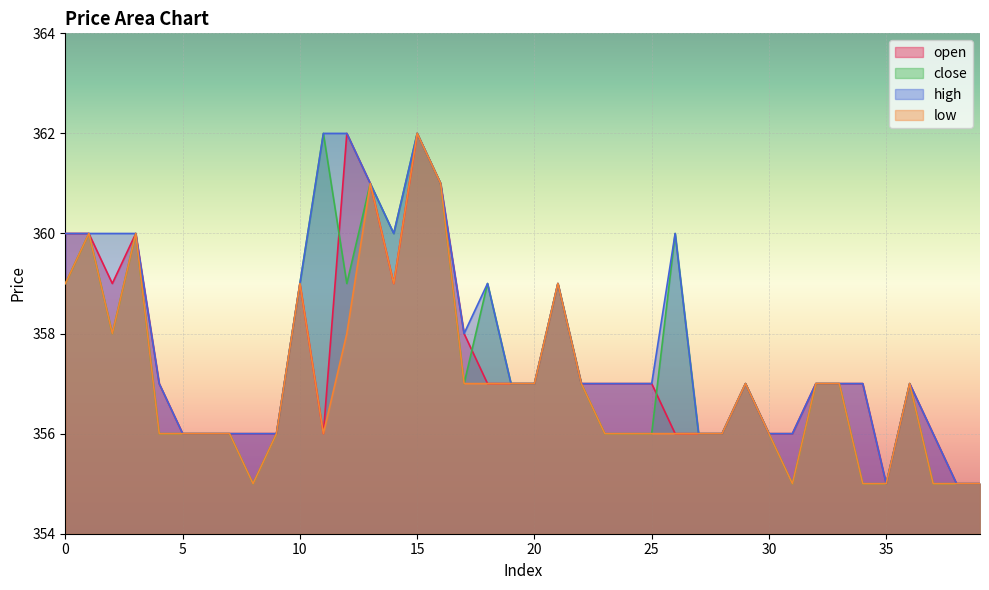

What is the difference between the second highest and minimum values in the low series?

6